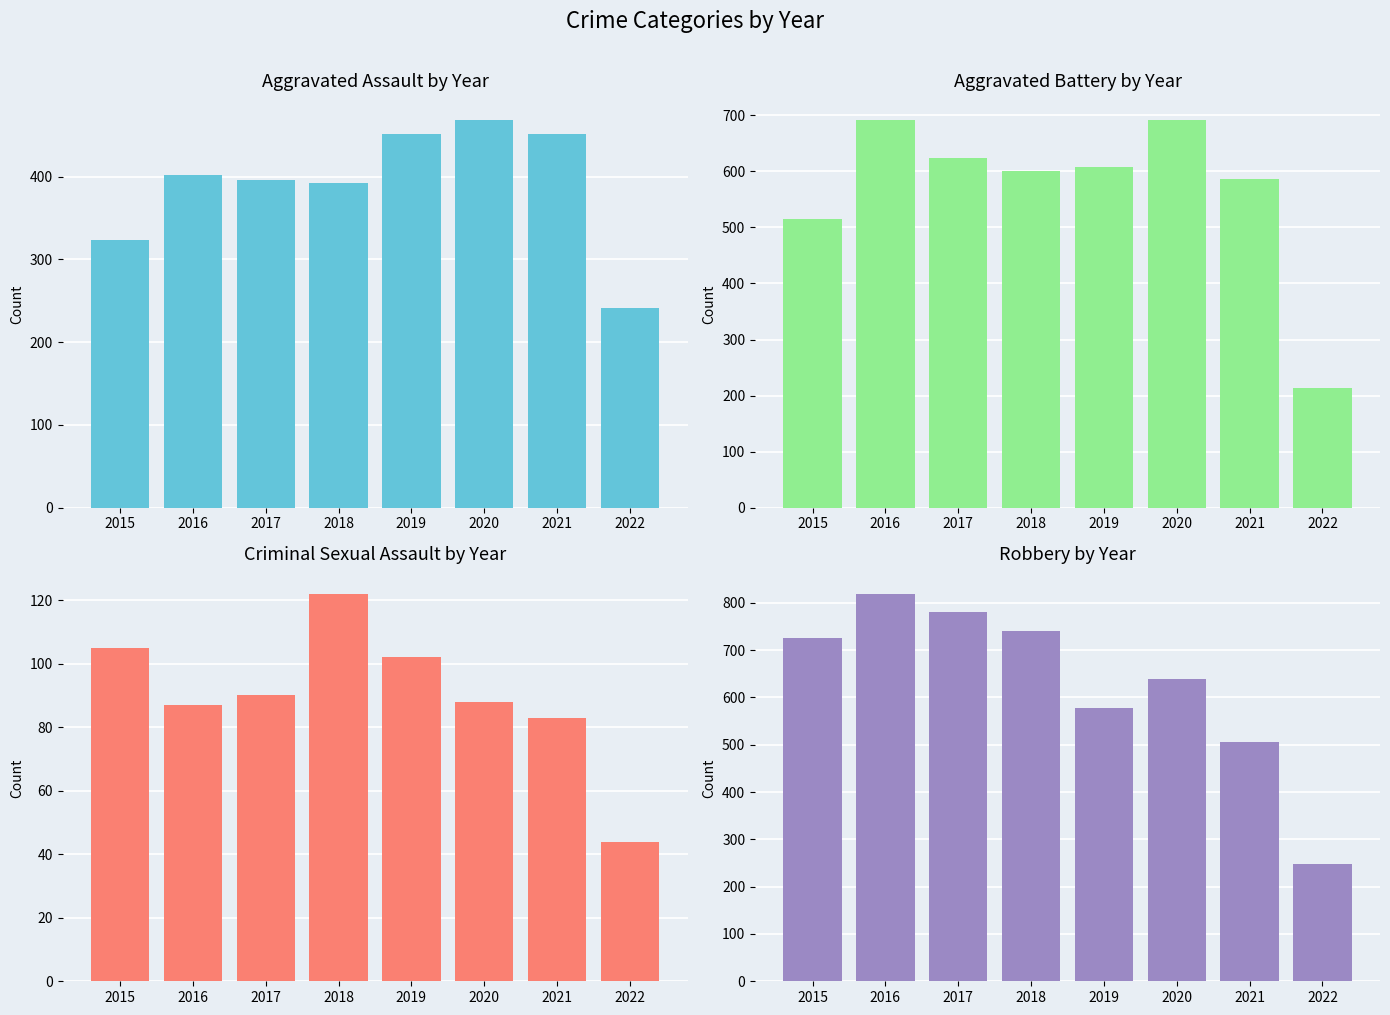

Which series changed the most between 2017 and 2022?

Robbery